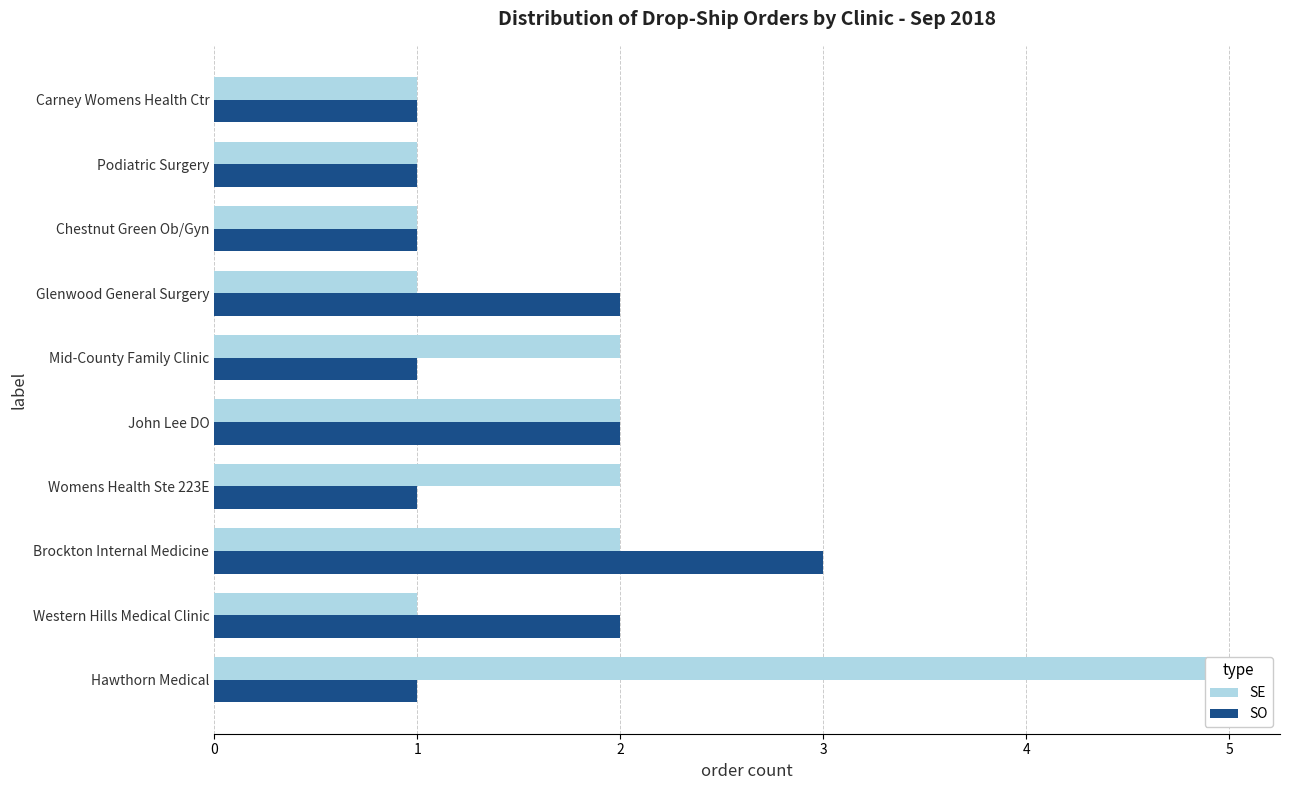

Rank the series at Chestnut Green Ob/Gyn from lowest to highest value.

SE, SO